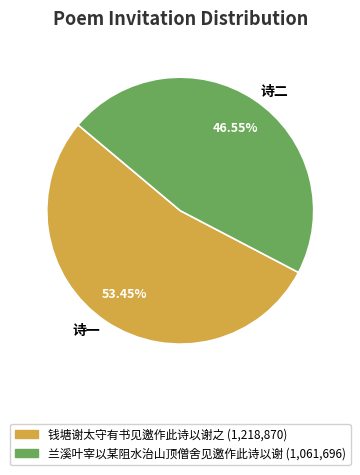

What is the ratio of the value at 诗一 to the value at 诗二?

1.1